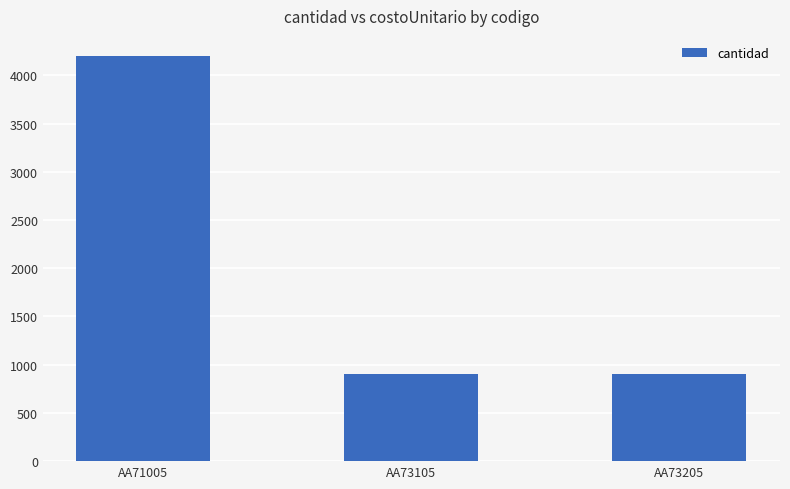

True or false: the data shows 900 at AA73105.

True